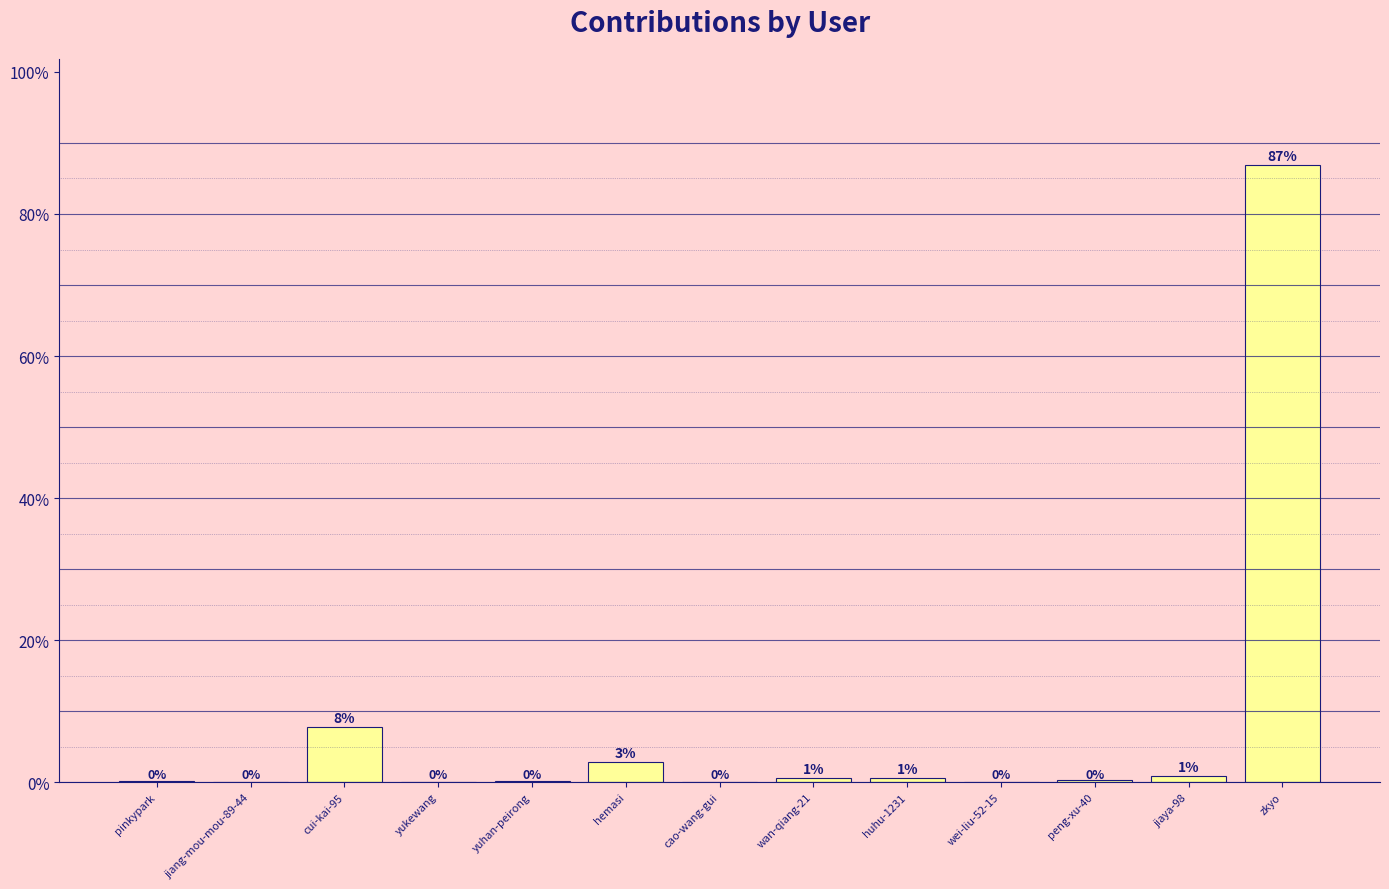

Between cui-kai-95 and jiaya-98, which is larger?

cui-kai-95